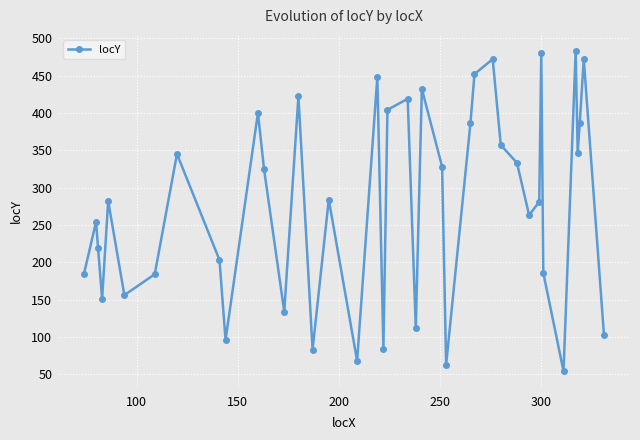

What is the sum of all values?

11133